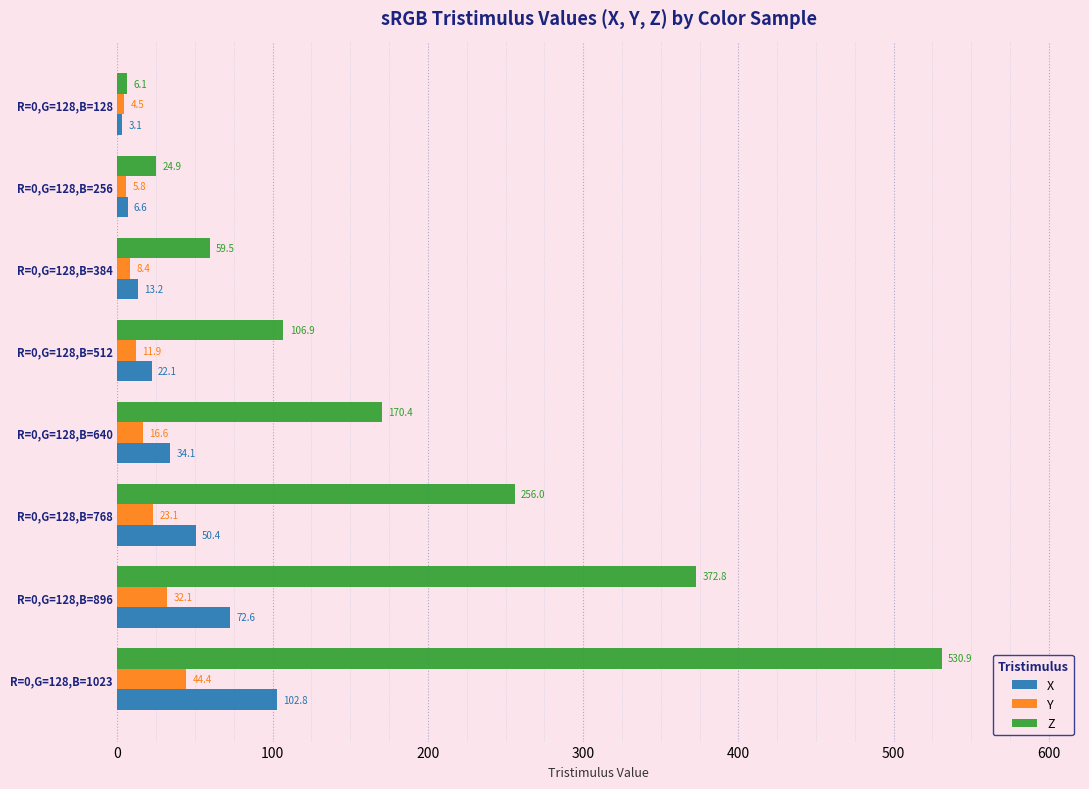

List the labels in order of Z value, smallest first.

R=0,G=128,B=128, R=0,G=128,B=256, R=0,G=128,B=384, R=0,G=128,B=512, R=0,G=128,B=640, R=0,G=128,B=768, R=0,G=128,B=896, R=0,G=128,B=1023